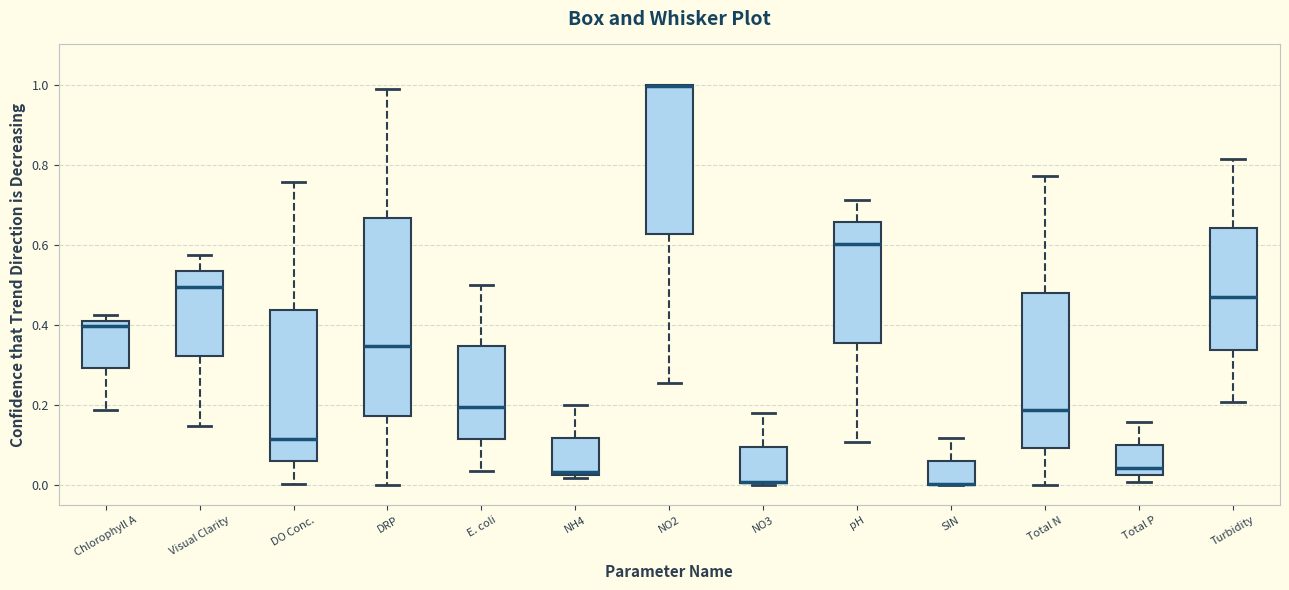

Reading left to right, transcribe this box plot: for each box, give where its median line is, the range the box spans, and where its two whiskers end, as read against the y-axis. The values are not printed on the chart, so give them approximately, as read against the axis.

Chlorophyll A: median 0.40, box 0.30 to 0.42, whiskers 0.18 to 0.42 (just above the box's upper edge)
Visual Clarity: median 0.50, box 0.32 to 0.54, whiskers 0.14 to 0.58
DO Conc.: median 0.12, box 0.06 to 0.44, whiskers 0.00 to 0.76
DRP: median 0.34, box 0.18 to 0.66, whiskers 0.00 to 0.98
E. coli: median 0.20, box 0.12 to 0.34, whiskers 0.04 to 0.50
NH4: median 0.04, box 0.02 to 0.12, whiskers 0.02 (just below the box's lower edge) to 0.20
NO2: median 1.00 (drawn on the box's upper edge), box 0.62 to 1.00, whiskers 0.26 to 1.00
NO3: median 0.00, box 0.00 to 0.10, whiskers 0.00 to 0.18
pH: median 0.60, box 0.36 to 0.66, whiskers 0.10 to 0.72
SIN: median 0.00 (drawn on the box's lower edge), box 0.00 to 0.06, whiskers 0.00 to 0.12
Total N: median 0.18, box 0.10 to 0.48, whiskers 0.00 to 0.78
Total P: median 0.04, box 0.02 to 0.10, whiskers 0.00 to 0.16
Turbidity: median 0.46, box 0.34 to 0.64, whiskers 0.20 to 0.82